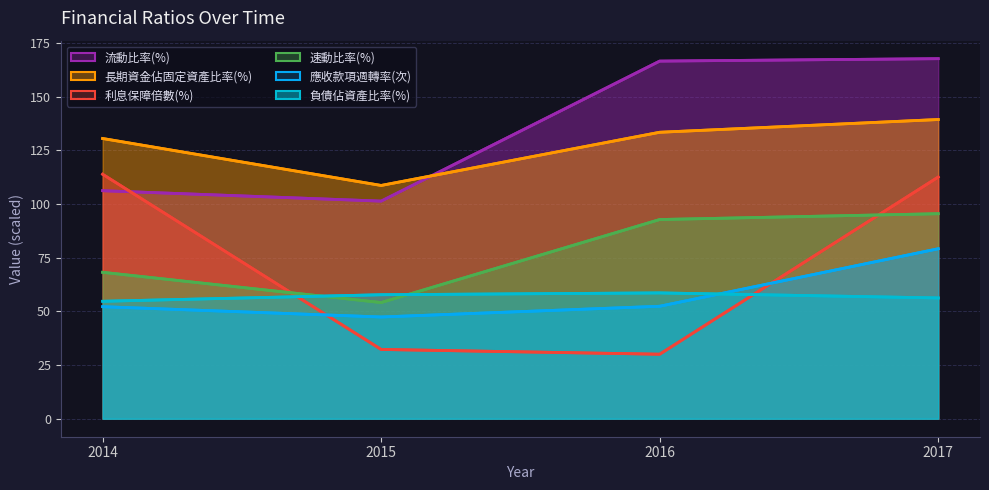

What is the difference between the 應收款項週轉率(次) values at 2015 and 2017?

31.8